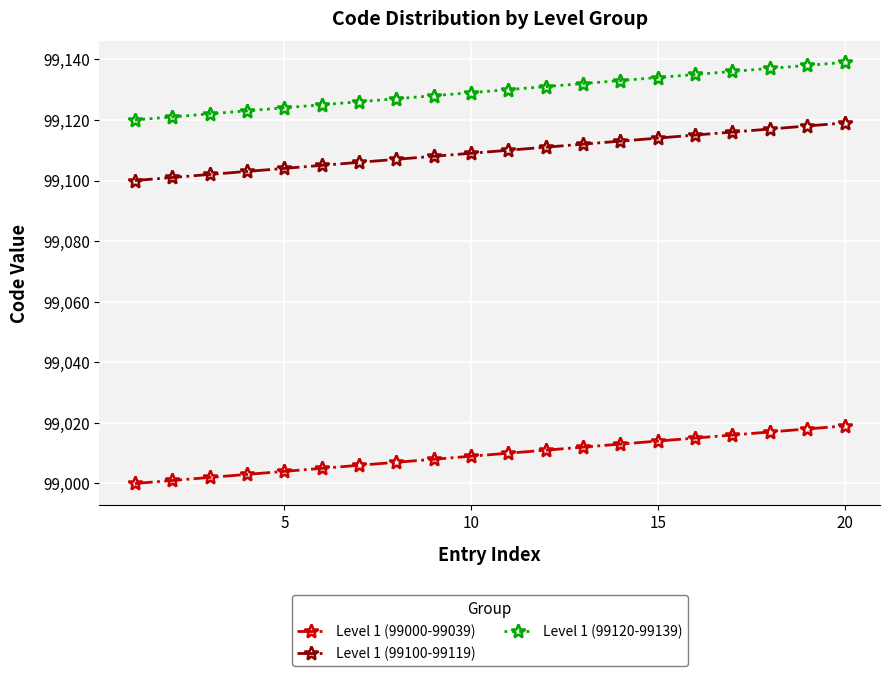

How many values in the Level 1 (99000-99039) series are below 99010?

10